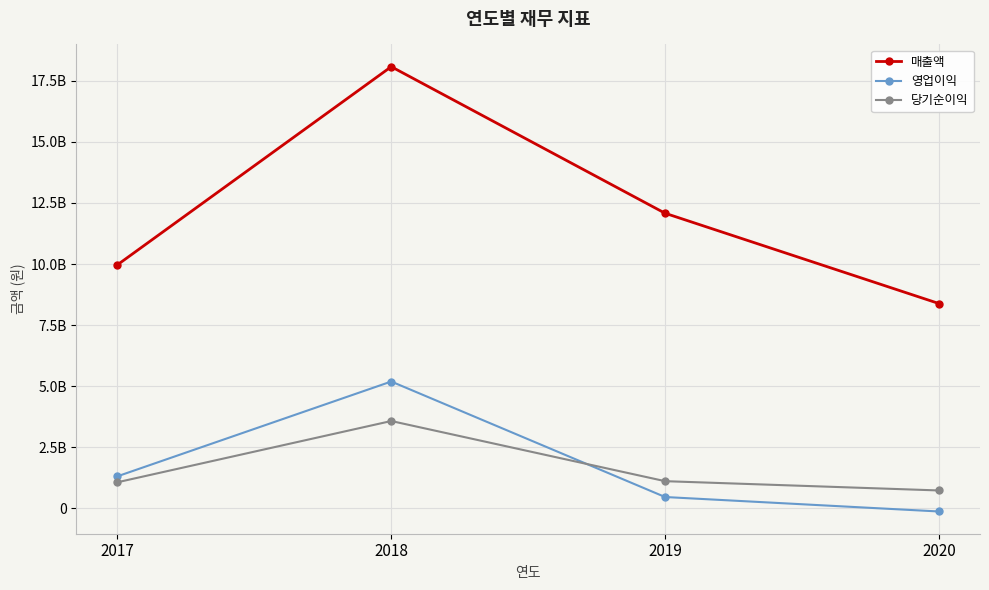

Is the value of 매출액 at 2020 greater than the value of 당기순이익 at 2018?

Yes